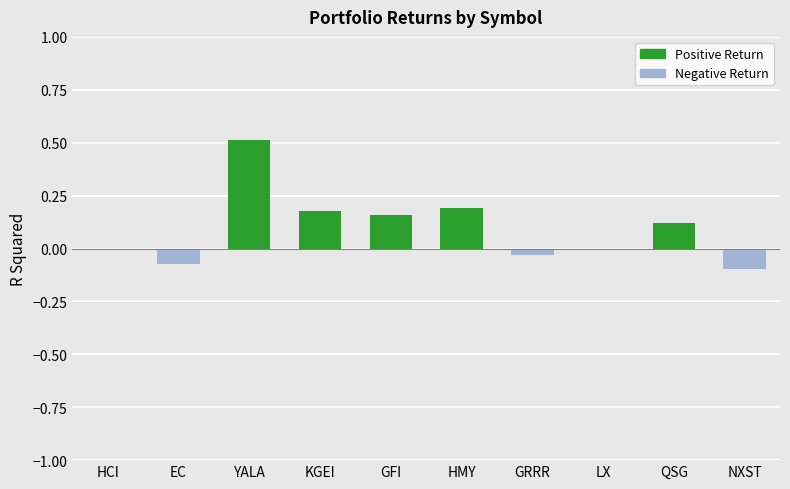

Are the bars horizontal?

No